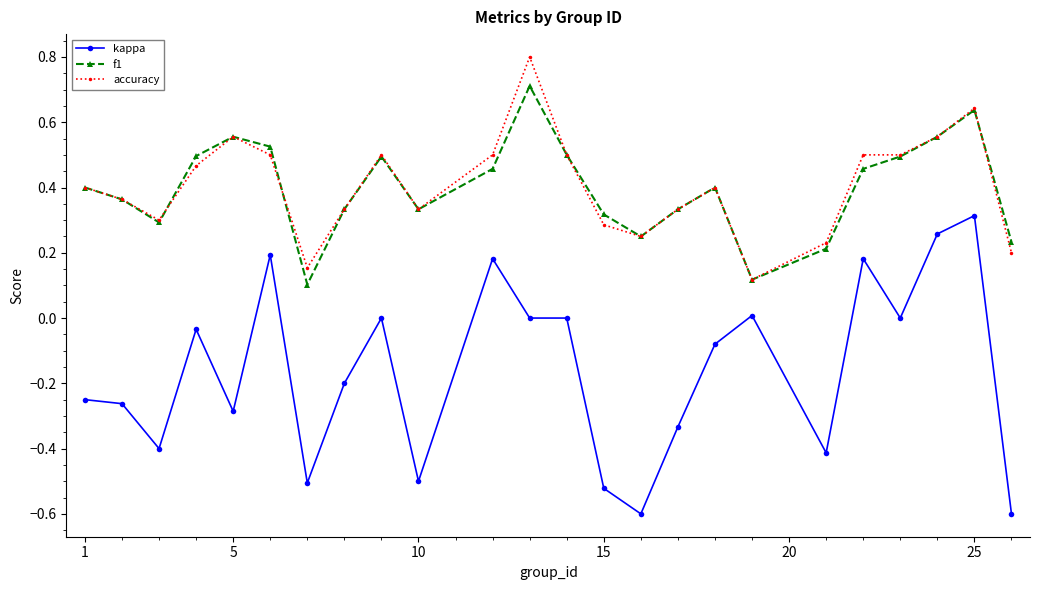

True or false: accuracy and kappa cross at least once.

False